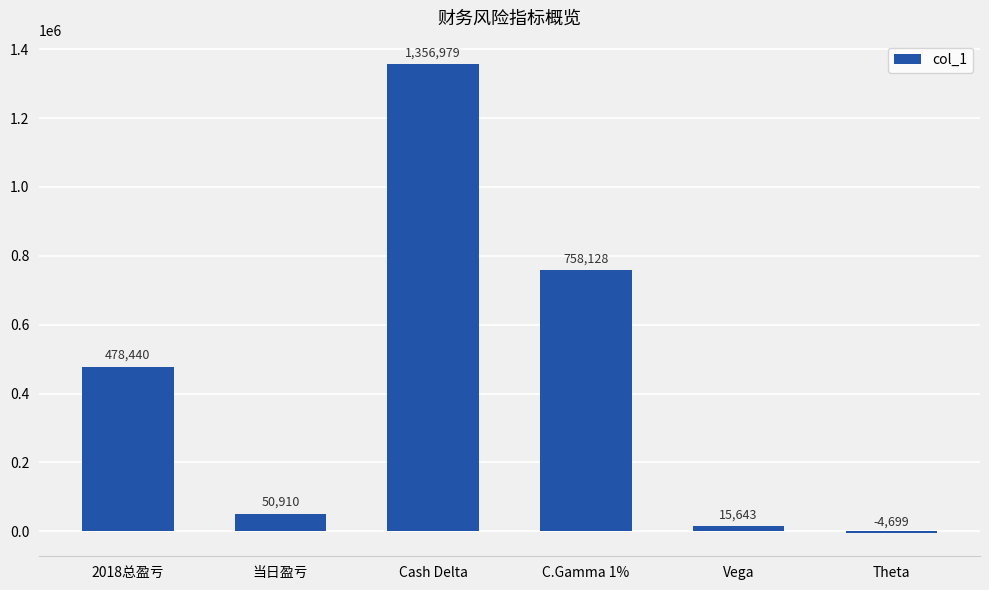

Rank the categories by value from lowest to highest.

Theta, Vega, 当日盈亏, 2018总盈亏, C.Gamma 1%, Cash Delta